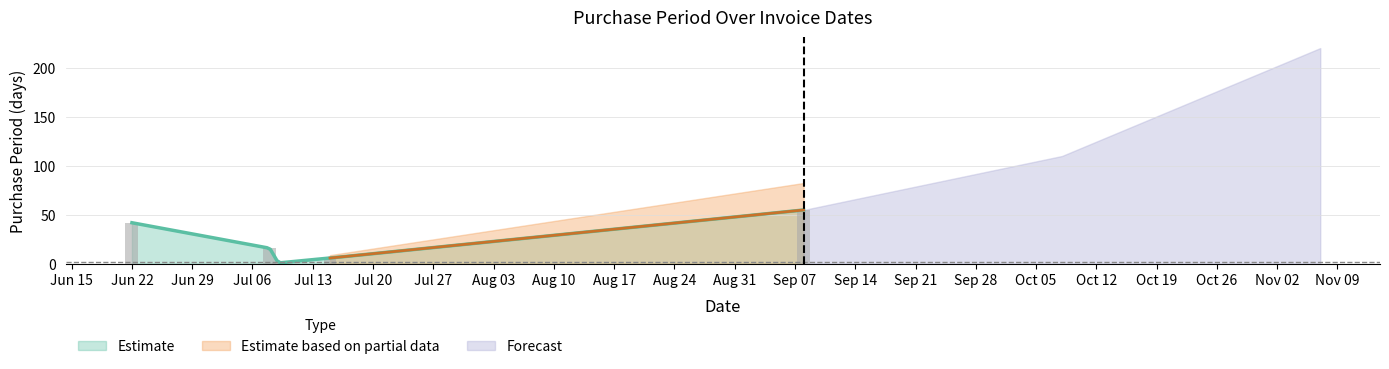

What position from the left is Jun 22?

1